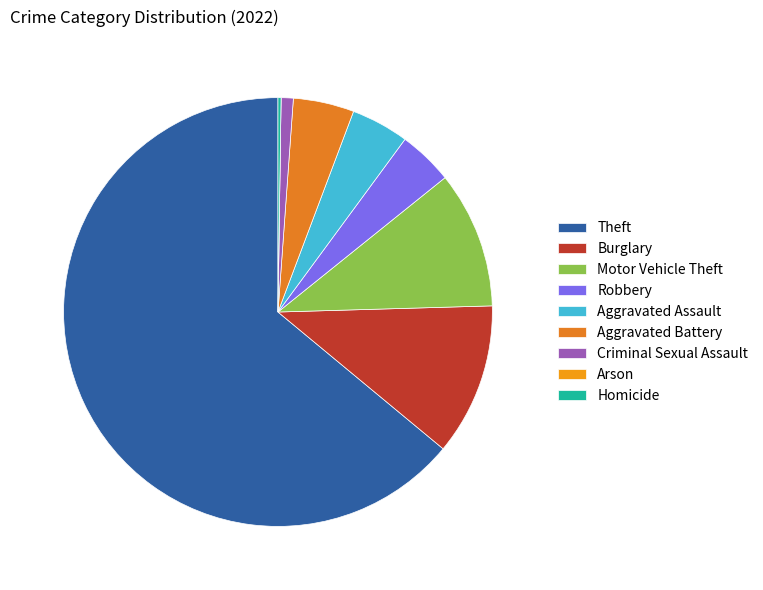

To the nearest percent, what percentage of the pie is Burglary?

11%